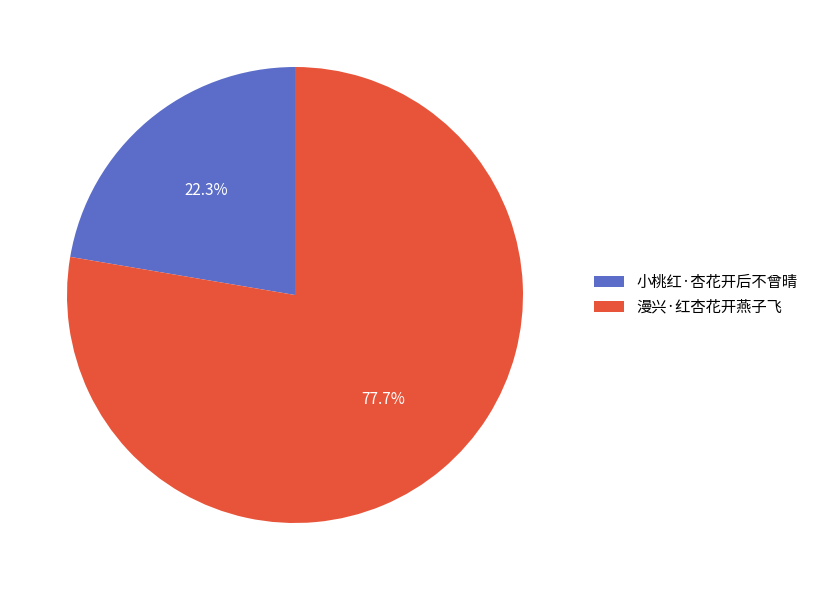

Between 小桃红·杏花开后不曾晴 and 漫兴·红杏花开燕子飞, which is larger?

漫兴·红杏花开燕子飞